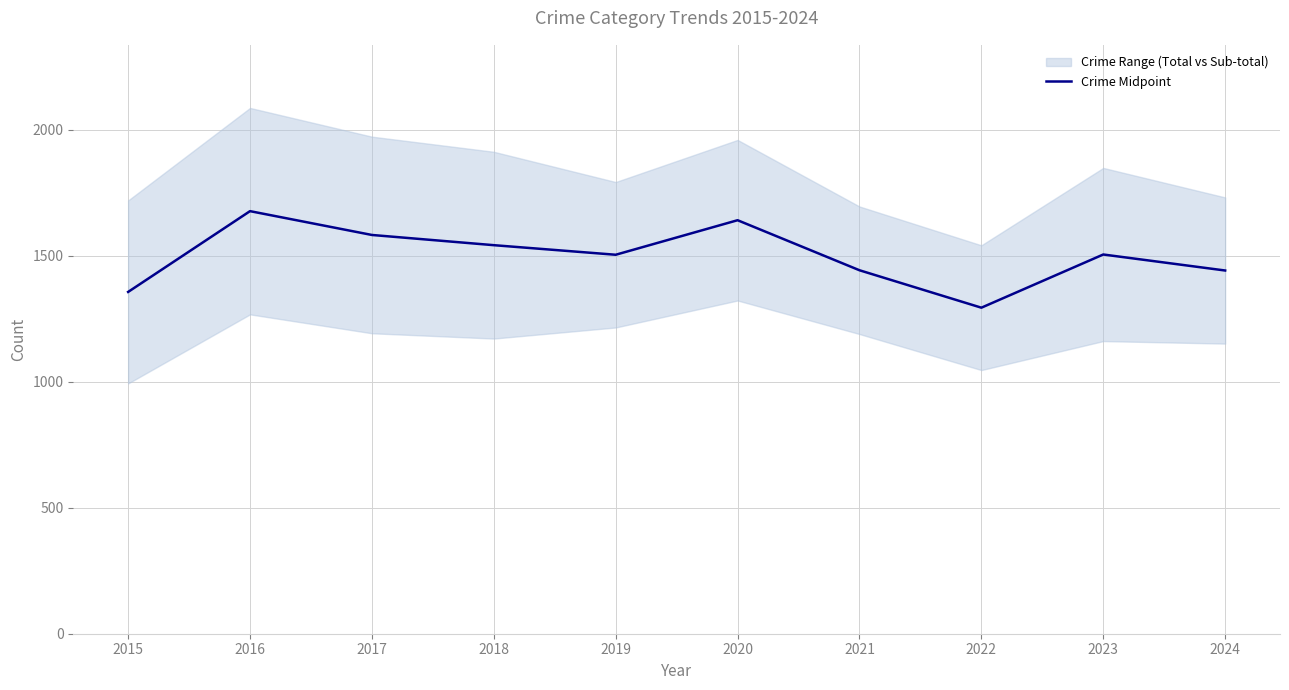

At which category does the chart reach its peak across all series?

2016